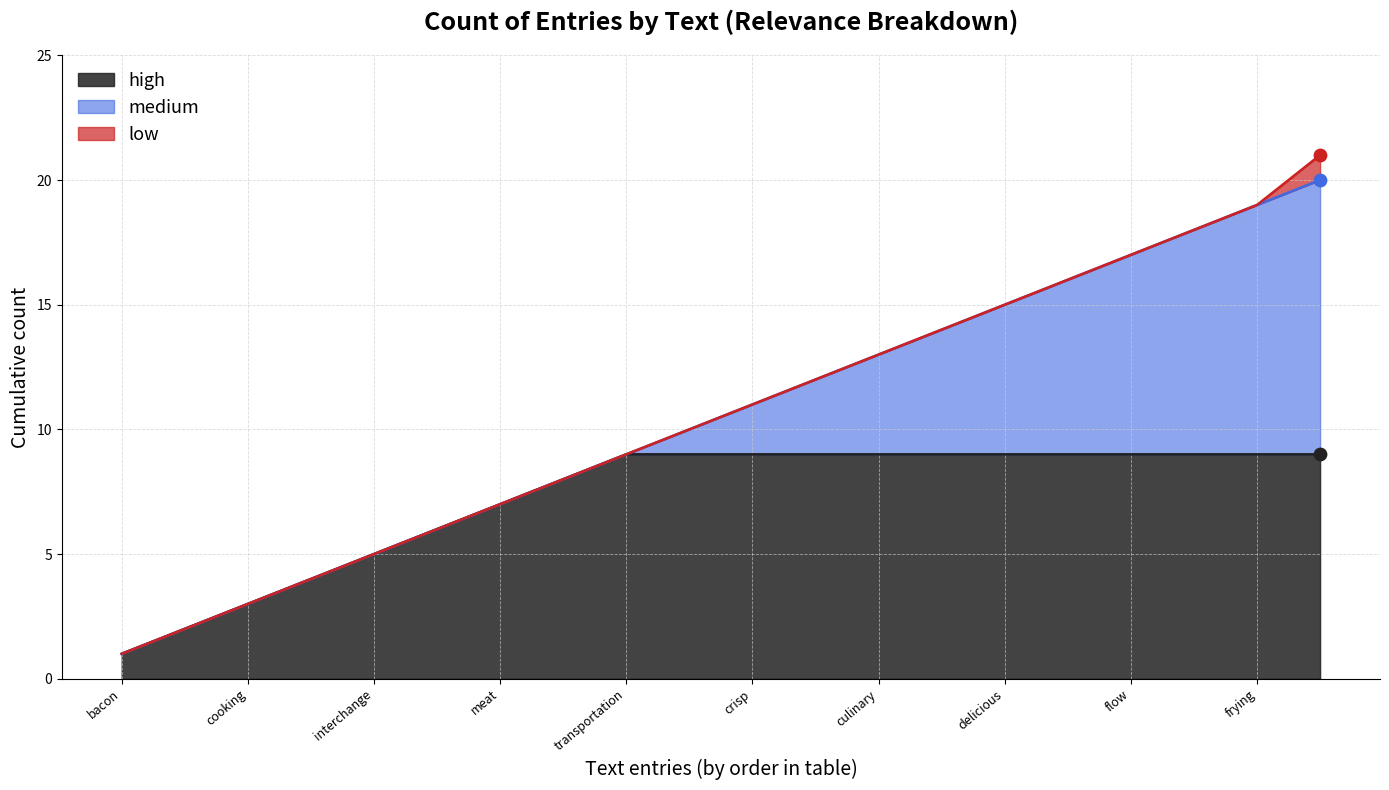

Which series contains the lowest Y value?

high